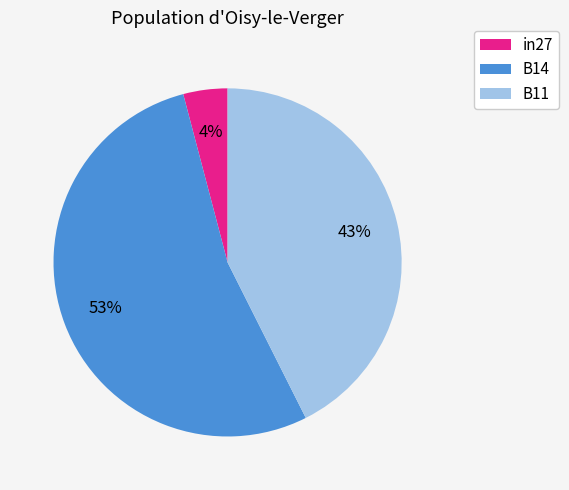

To the nearest percent, what is the combined percentage of B11 and in27?

47%